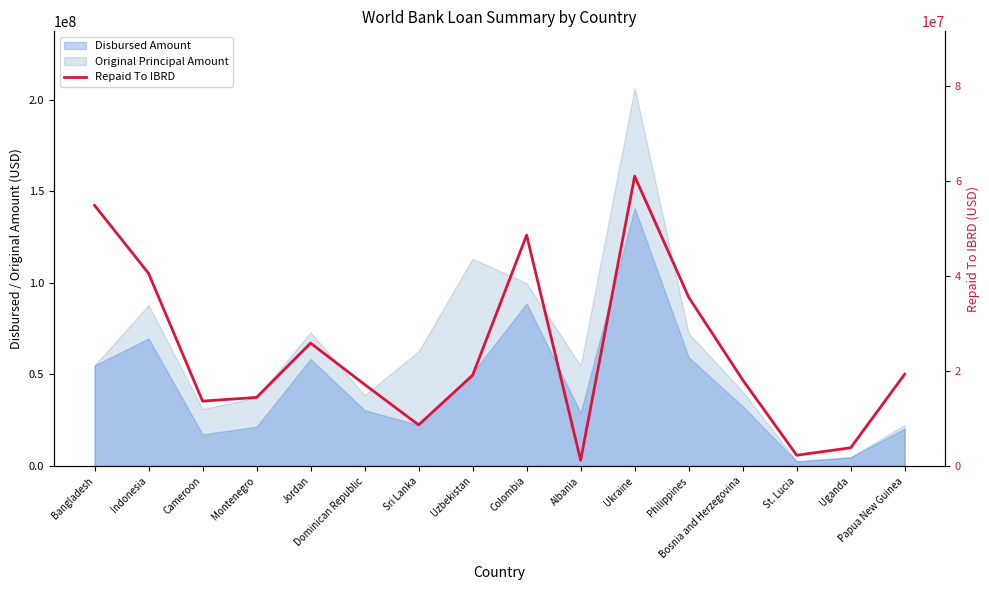

Is it true that the value at Colombia is 17732241.6?

False